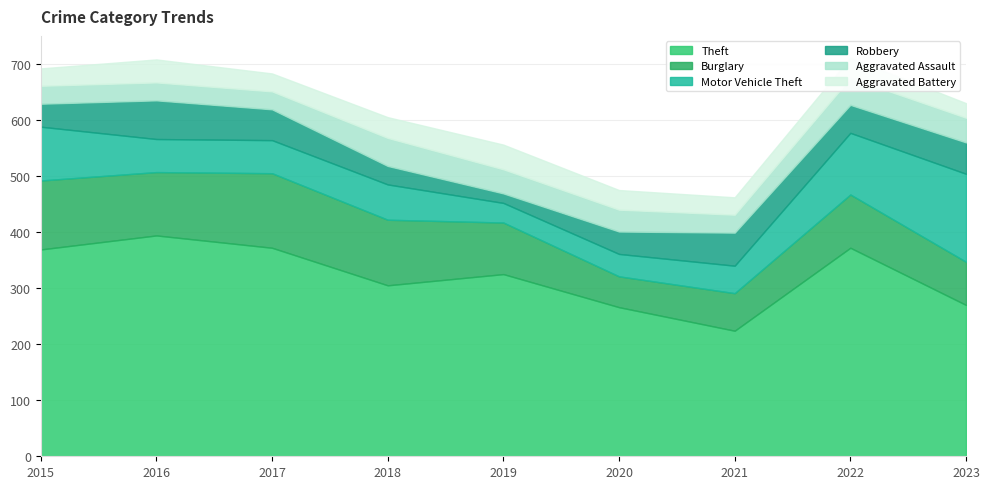

Between 2020 and 2022, which series saw the biggest shift?

Theft